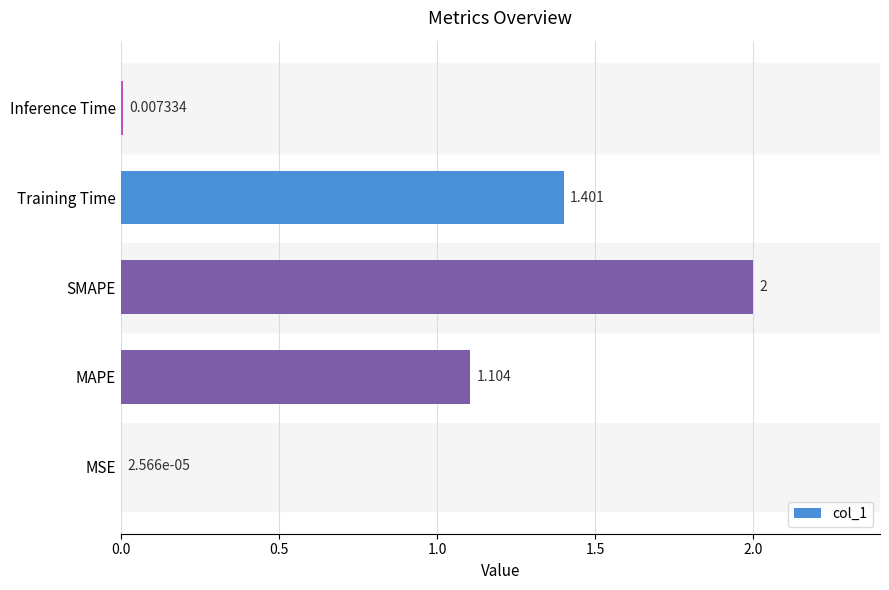

Which has a higher value, MSE or SMAPE?

SMAPE